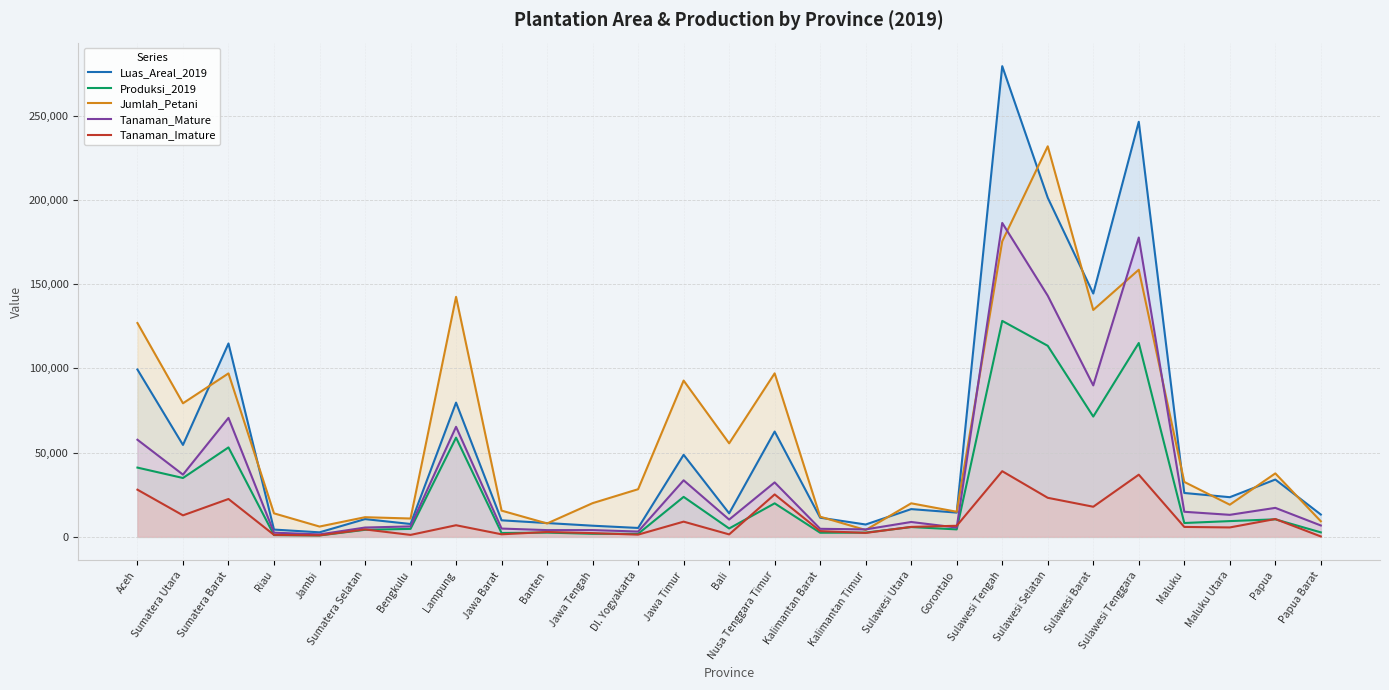

How many interior local valleys does the Luas_Areal_2019 series have?

9